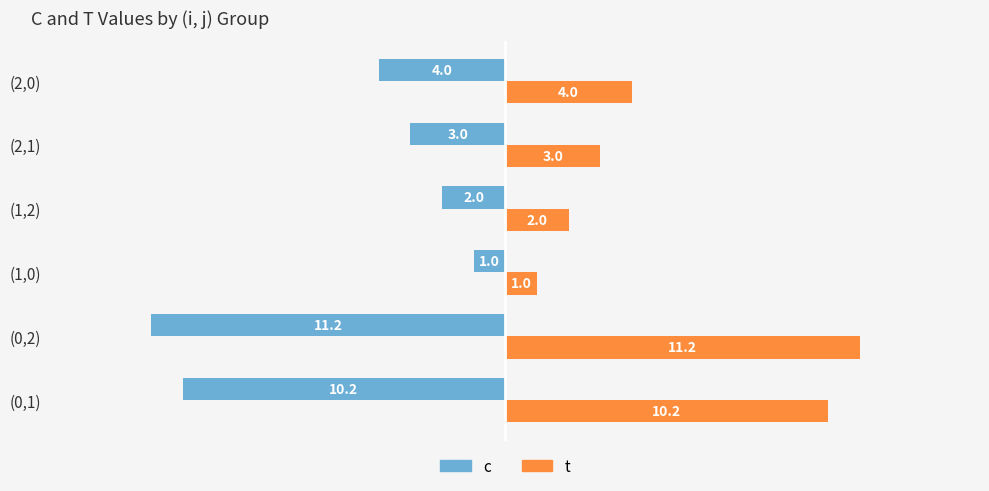

The c series shows -2.0 at (1,2). True or false?

True